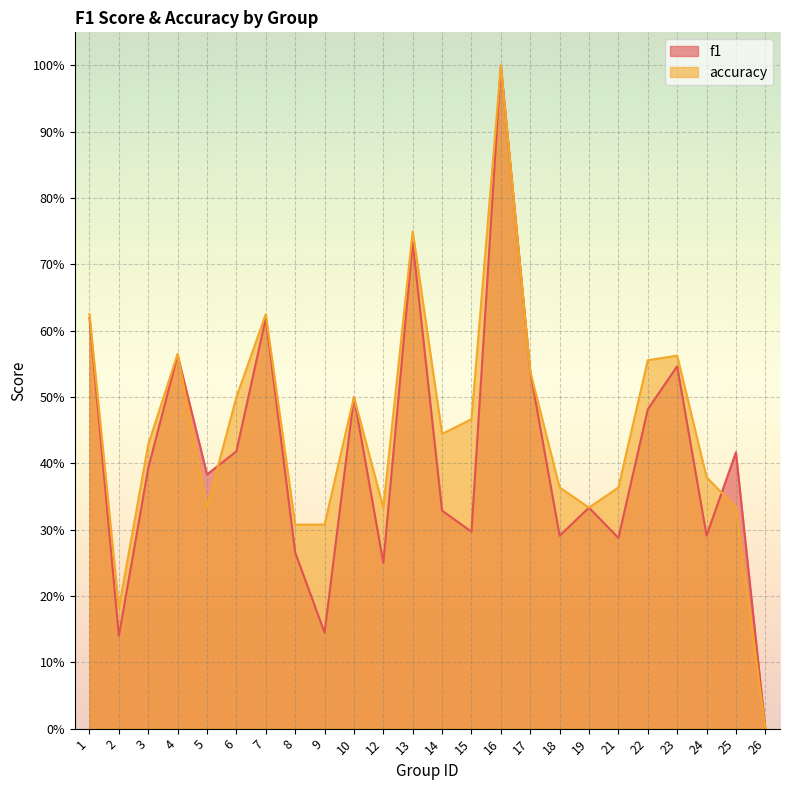

Reading right to left, list all the values displayed in this chart.

f1: 26=0.0	25=0.4	24=0.3	23=0.5	22=0.5	21=0.3	19=0.3	18=0.3	17=0.5	16=1.0	15=0.3	14=0.3	13=0.7	12=0.2	10=0.5	9=0.1	8=0.3	7=0.6	6=0.4	5=0.4	4=0.6	3=0.4	2=0.1	1=0.6
accuracy: 26=0.0	25=0.3	24=0.4	23=0.6	22=0.6	21=0.4	19=0.3	18=0.4	17=0.5	16=1.0	15=0.5	14=0.4	13=0.8	12=0.3	10=0.5	9=0.3	8=0.3	7=0.6	6=0.5	5=0.3	4=0.6	3=0.4	2=0.2	1=0.6